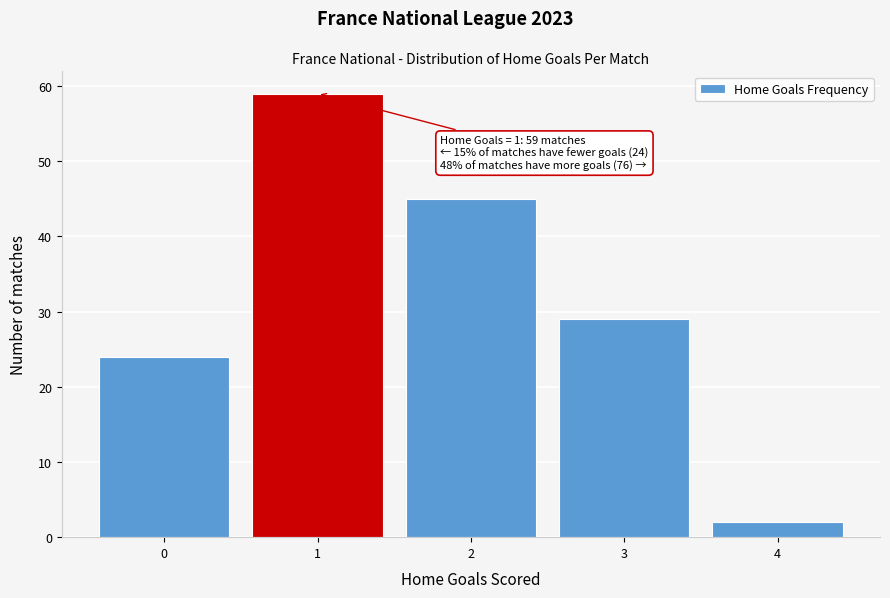

Reading left to right, what are all the values shown in this chart?

24	59	45	29	2